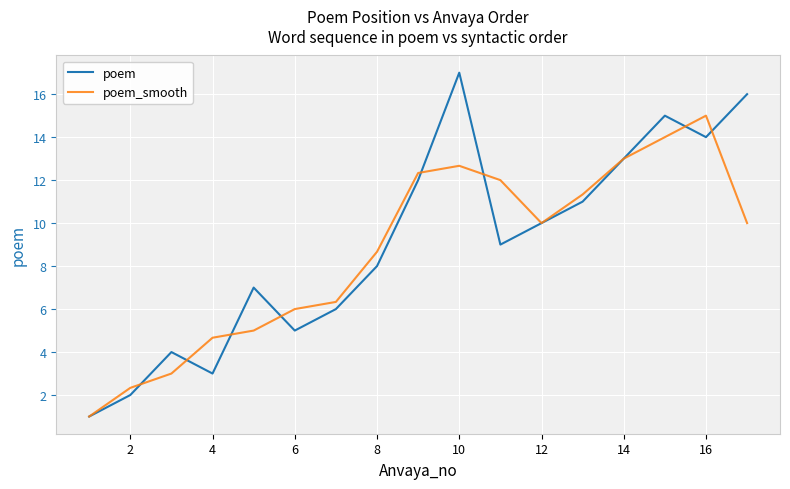

What is the highest value of the poem_smooth series?

15.0